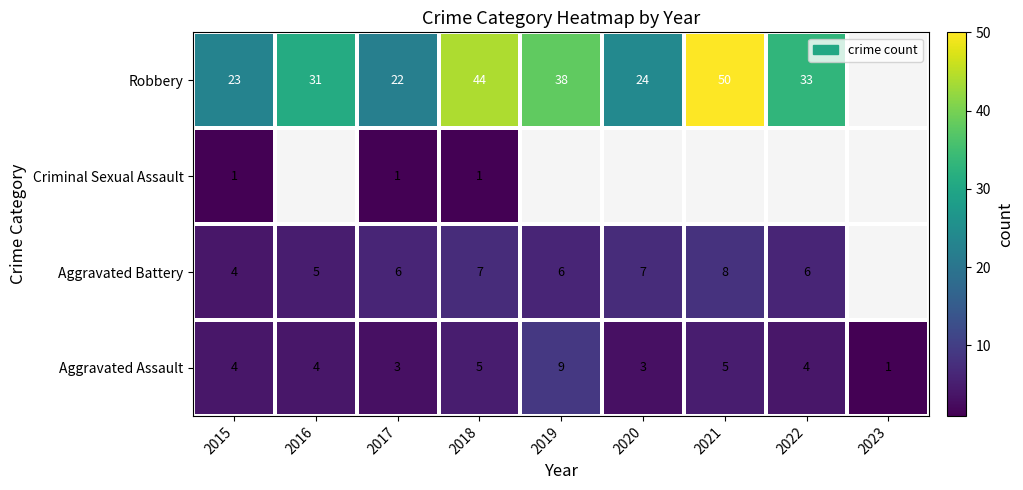

The Criminal Sexual Assault series shows 1.4 at 2015. True or false?

False